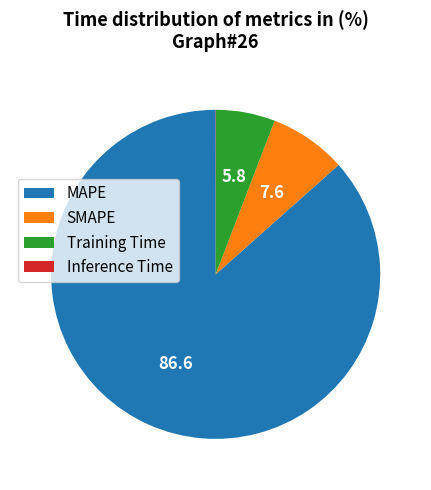

Which category accounts for the majority?

MAPE